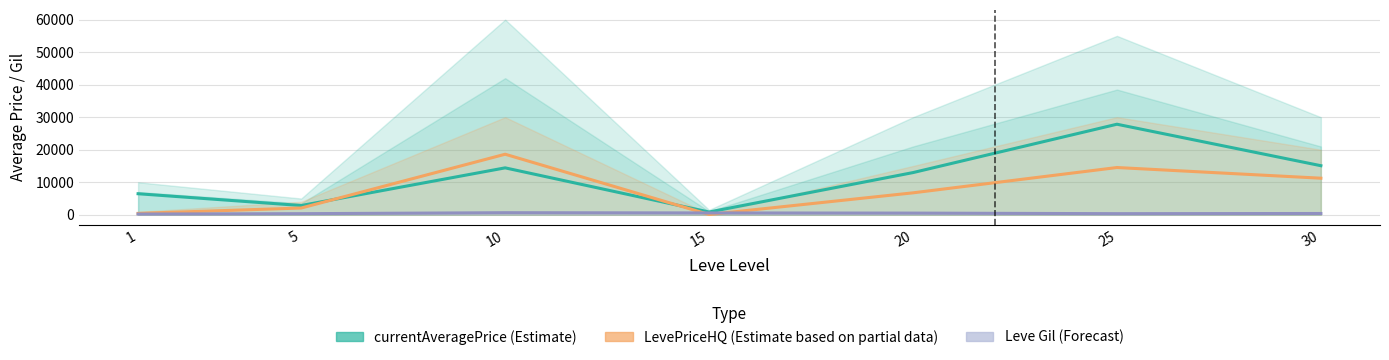

Where does the currentAveragePrice (Estimate) series first go above 12974?

10